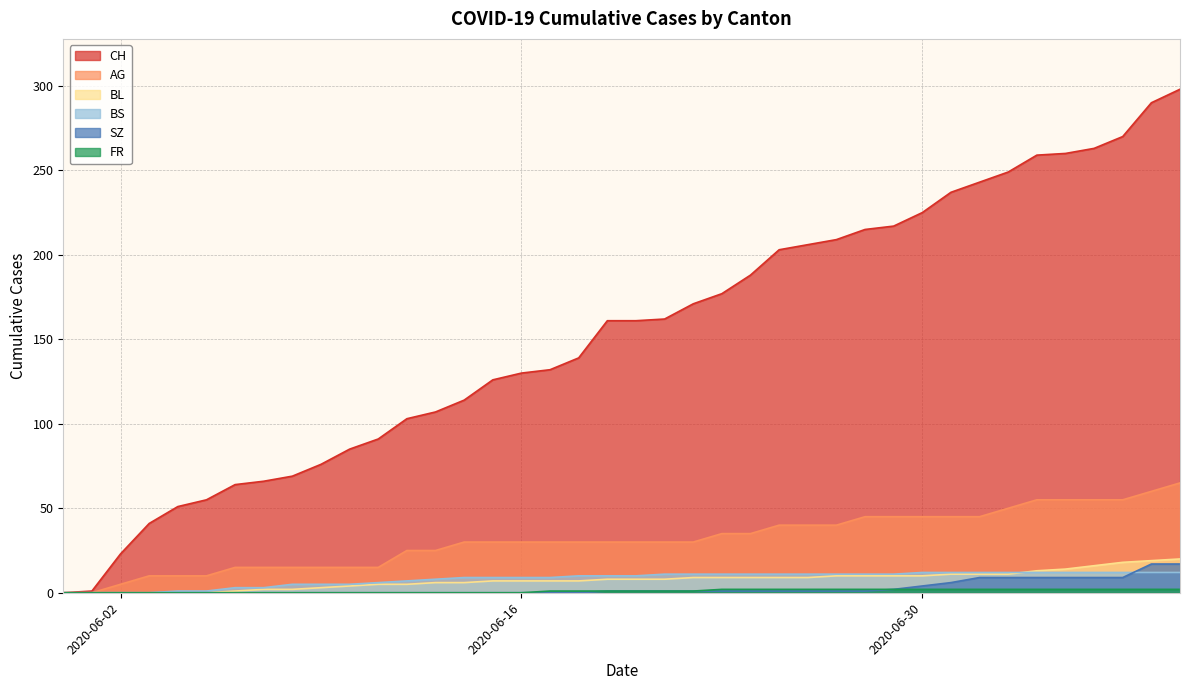

What are all the series names shown in the legend?

CH, AG, BL, BS, SZ, FR